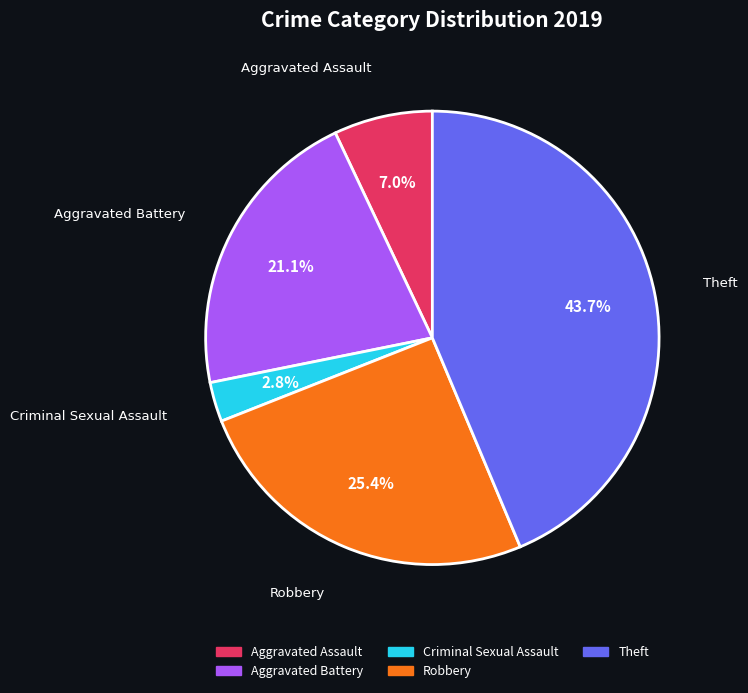

To the nearest percent, what is the combined percentage of Aggravated Battery and Aggravated Assault?

28%